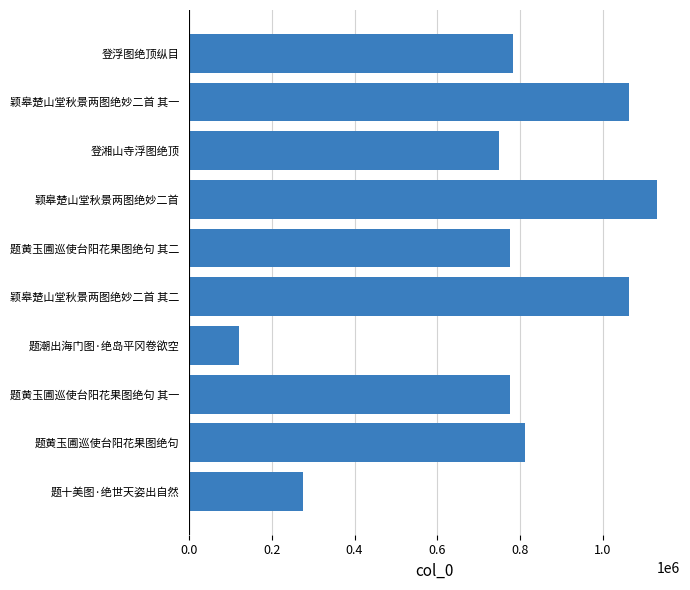

At which category does the chart reach its minimum across all series?

题潮出海门图·绝岛平冈卷欲空